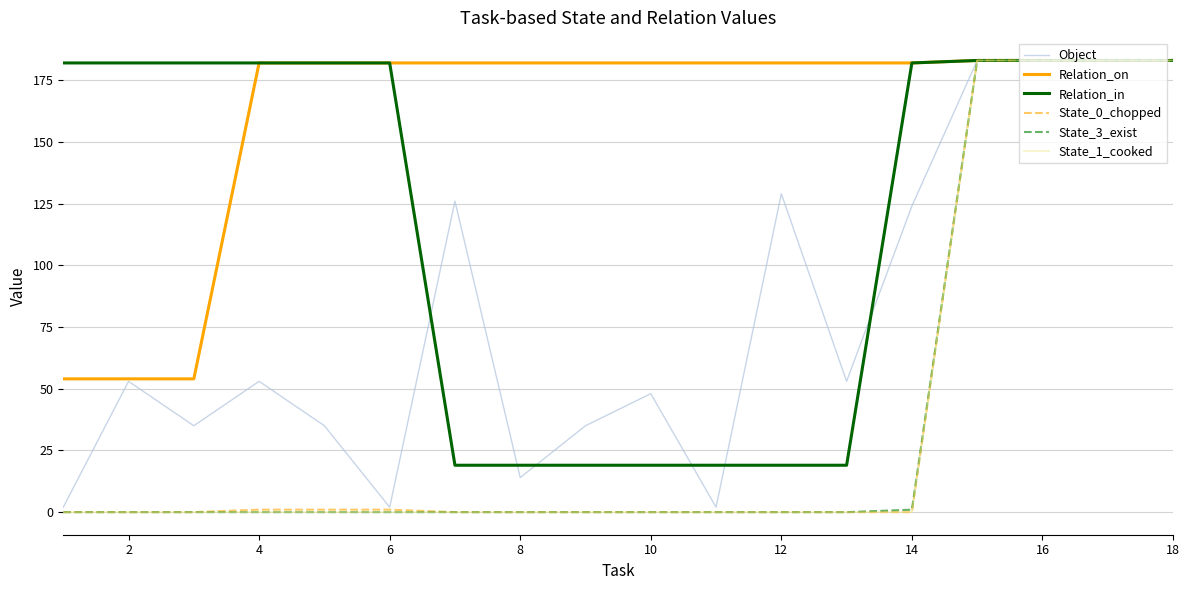

What is the maximum value shown in the chart?

183